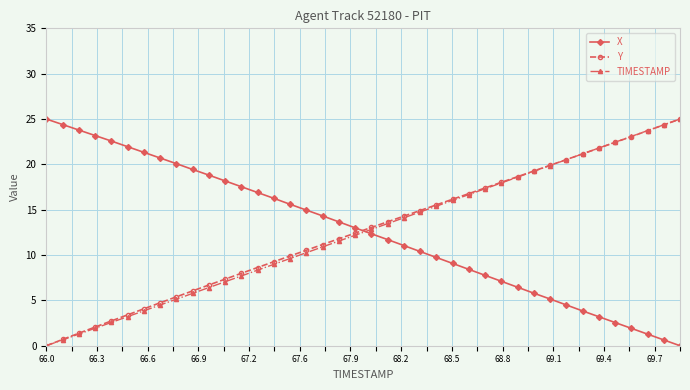

What is the average value of the TIMESTAMP series?

12.5